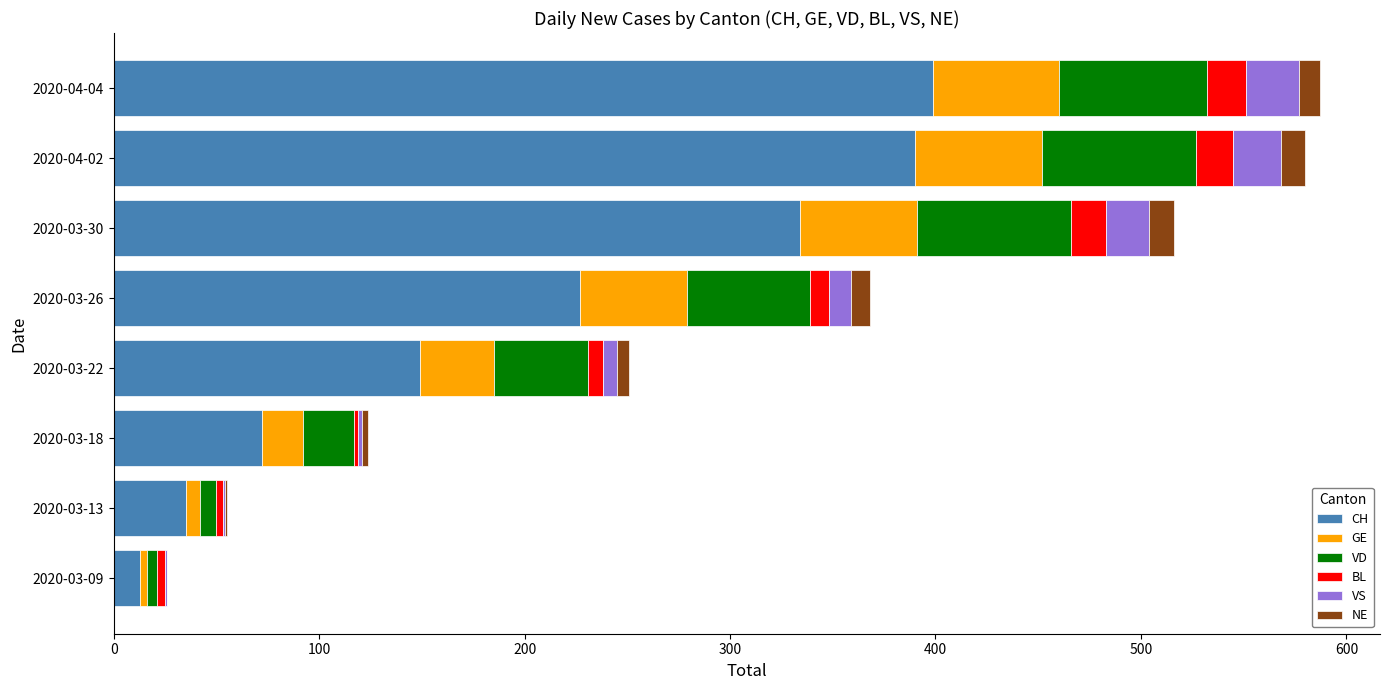

What are all the series names shown in the legend?

CH, GE, VD, BL, VS, NE